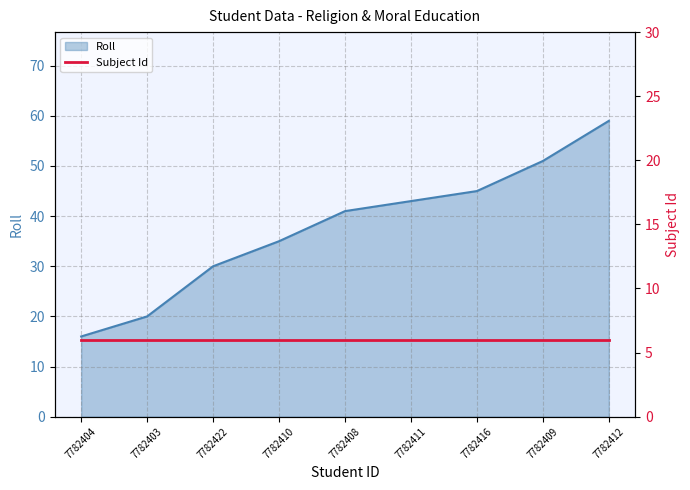

How many lines are shown in the chart?

1